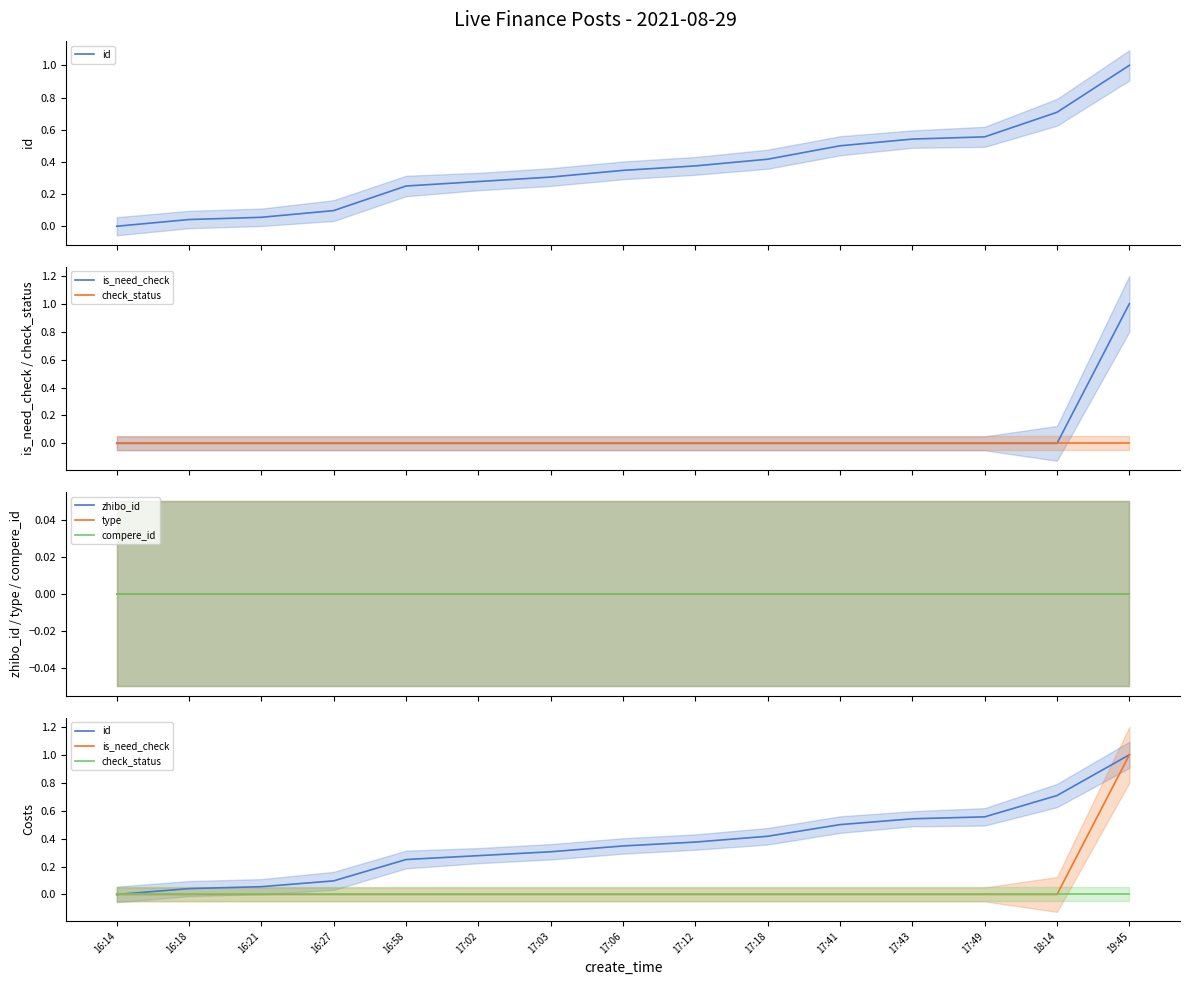

How many values in the id series exceed 0?

14